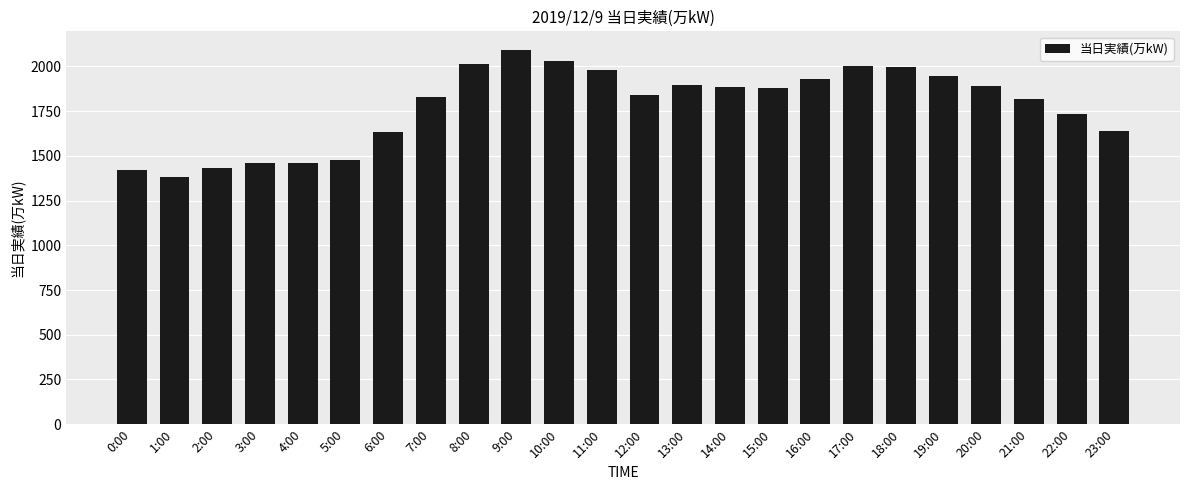

The value at 23:00 is 1640. True or false?

True